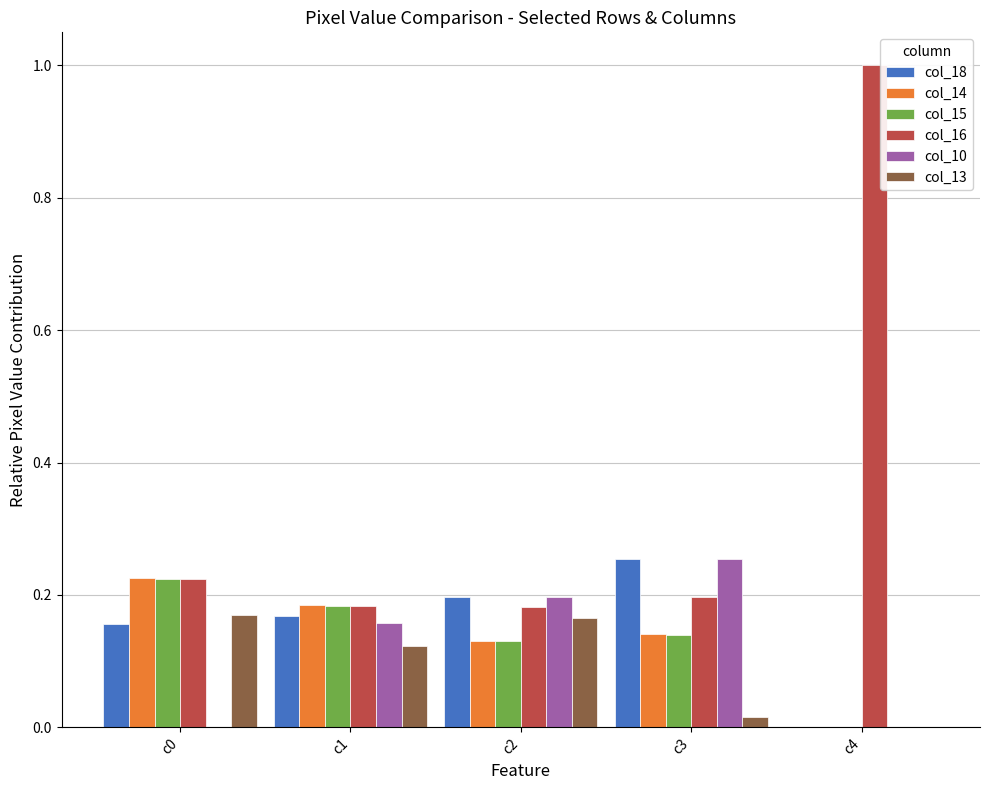

At which category does the chart reach its peak across all series?

c4